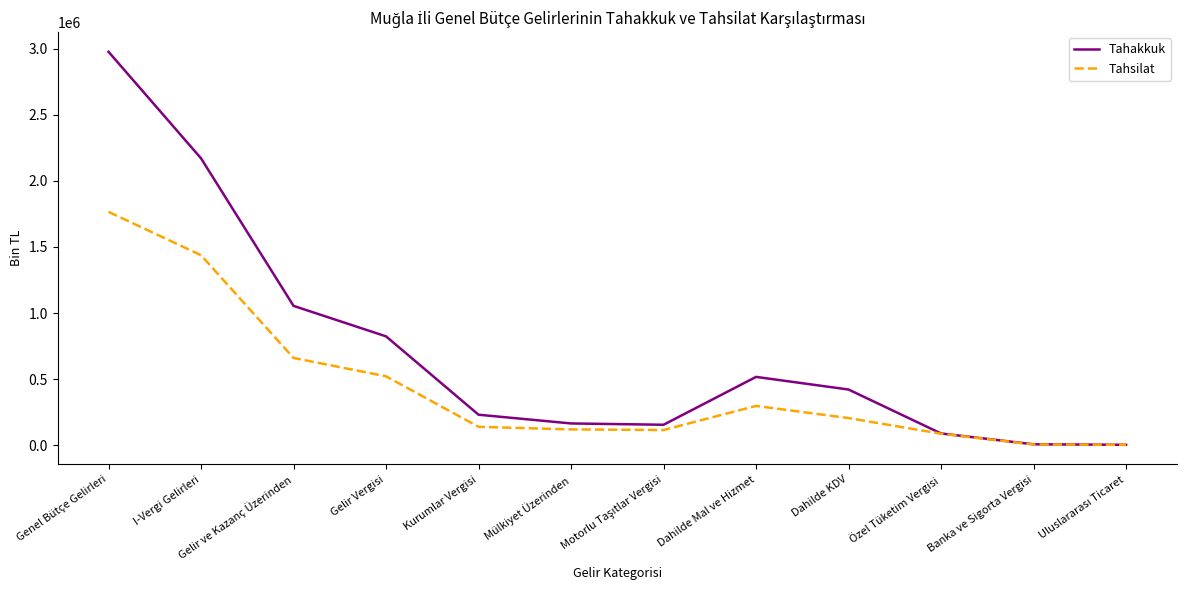

List the series in order of their overall mean, highest first.

Tahakkuk, Tahsilat